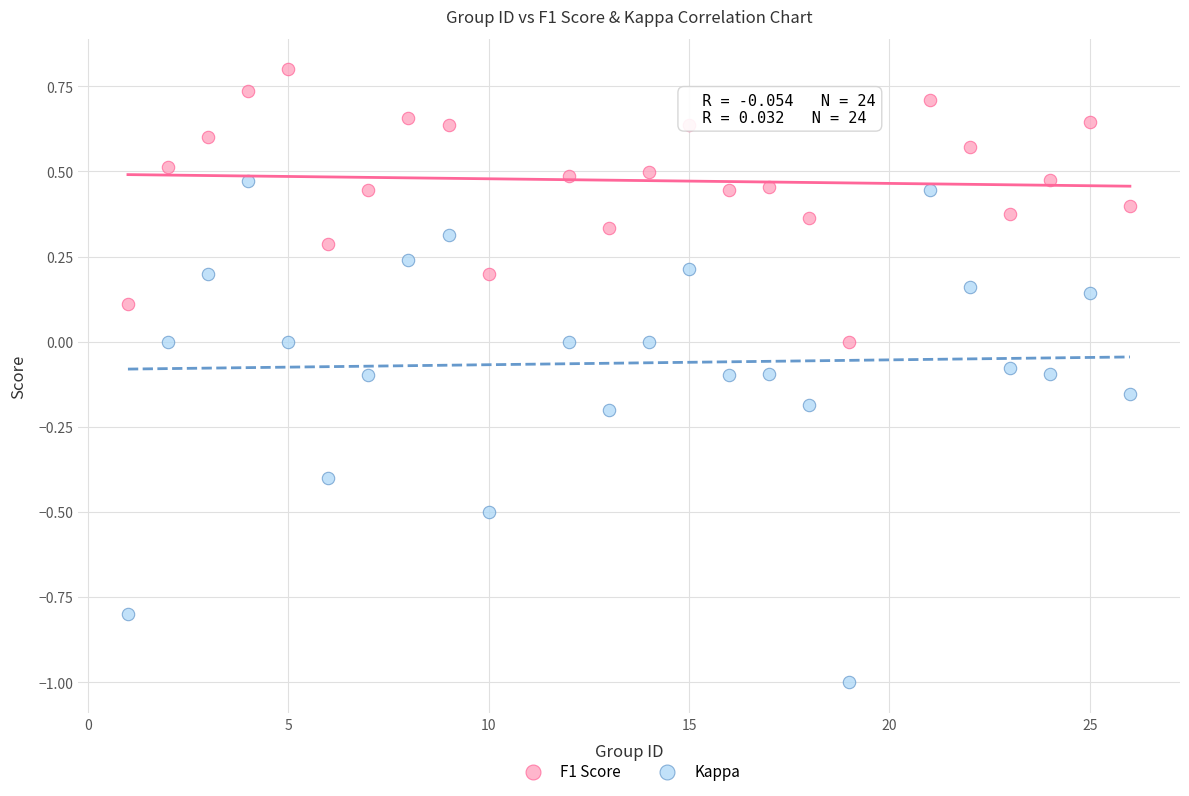

Which series reaches the minimum Y coordinate?

Kappa